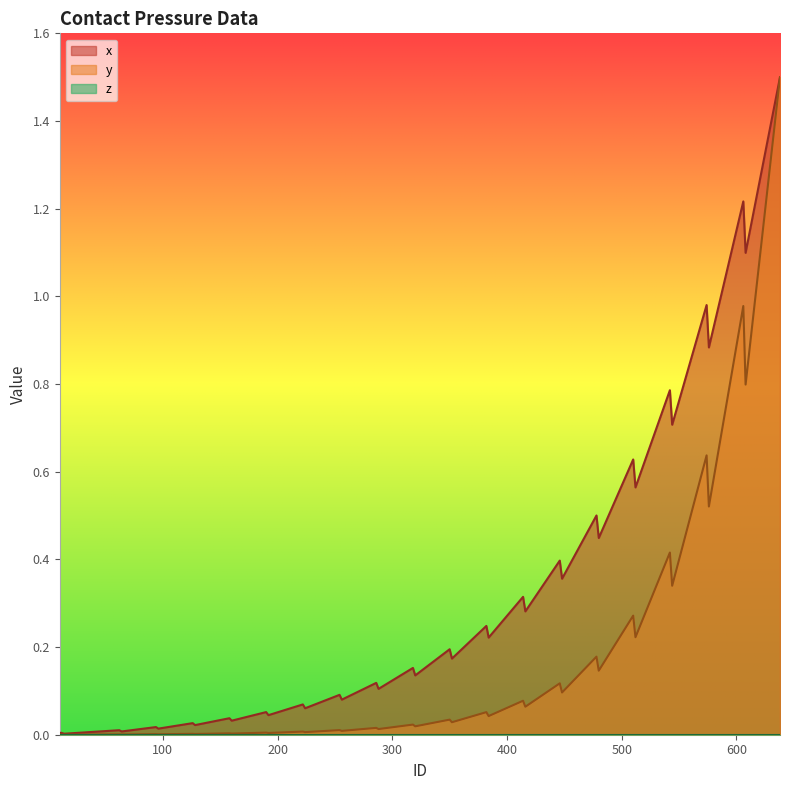

How many values in the y series exceed 0?

39